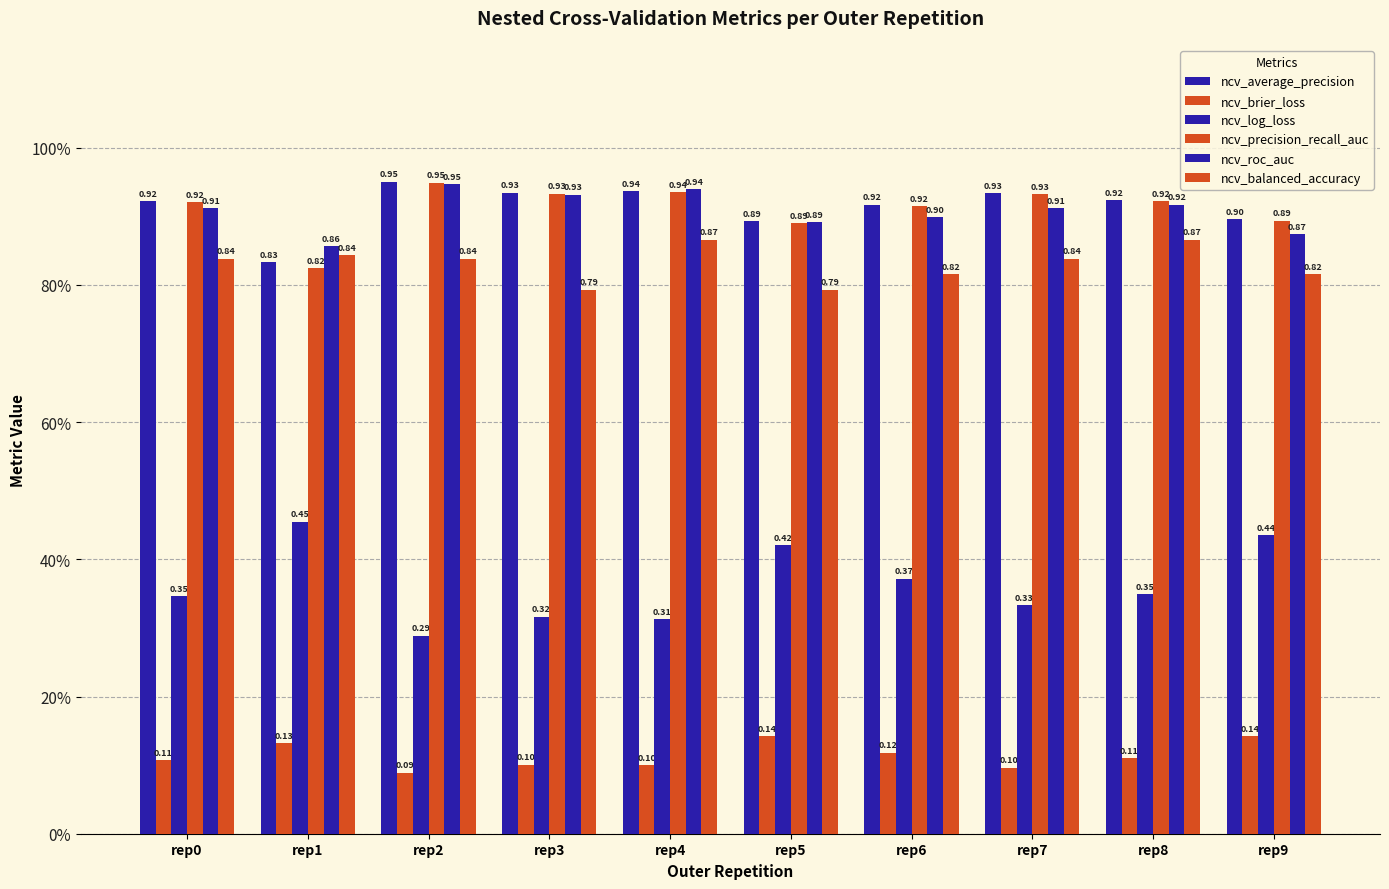

Is it true that ncv_log_loss equals 0.4 at rep9?

True